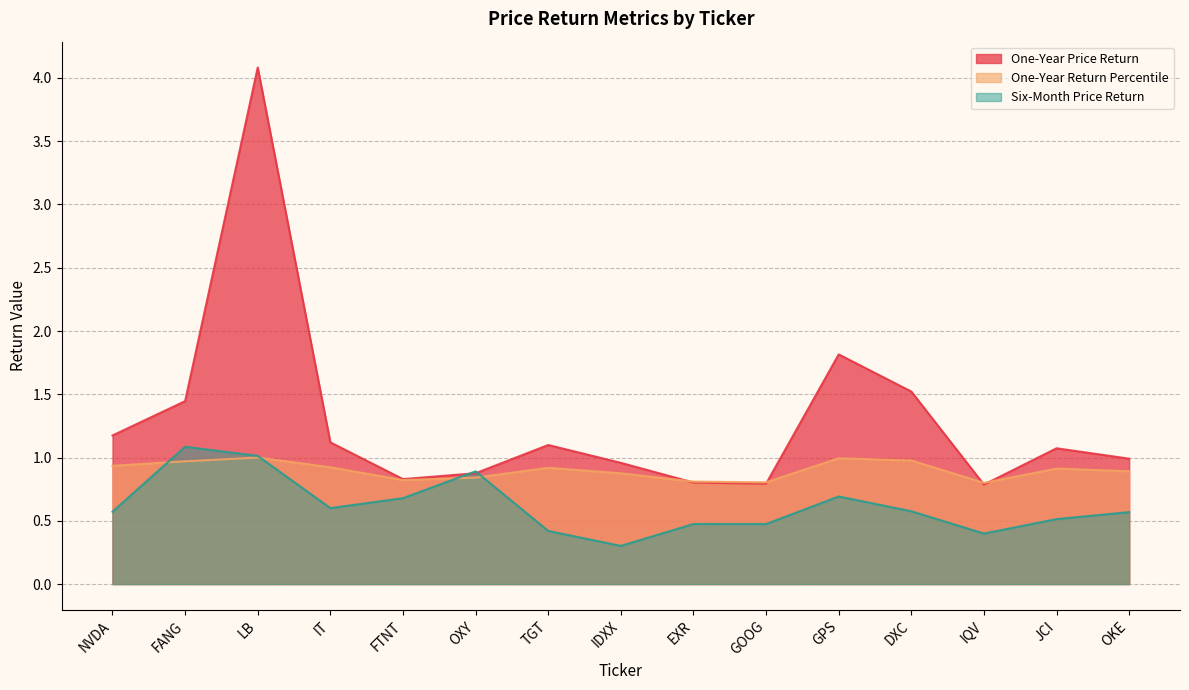

What is the average value of the One-Year Return Percentile series?

0.9